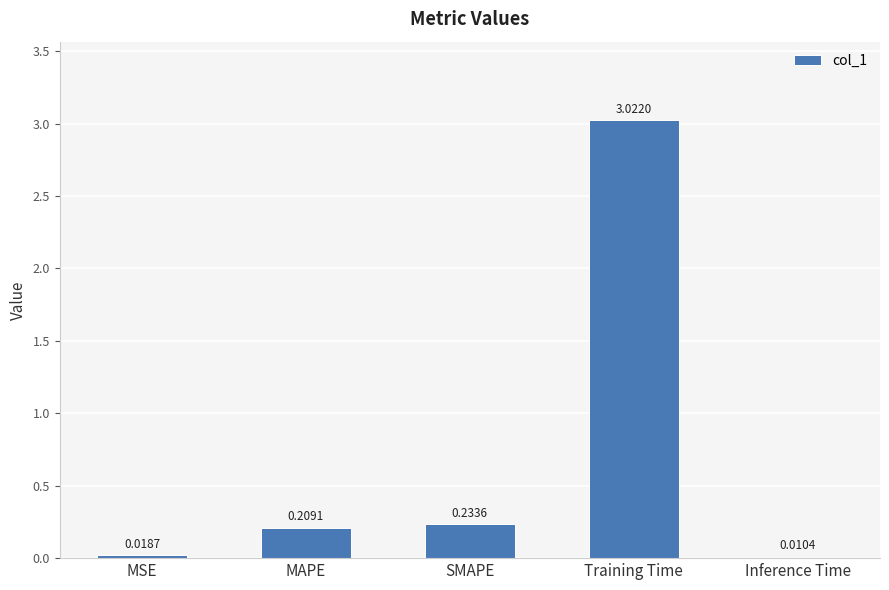

At which category does the chart reach its peak across all series?

Training Time